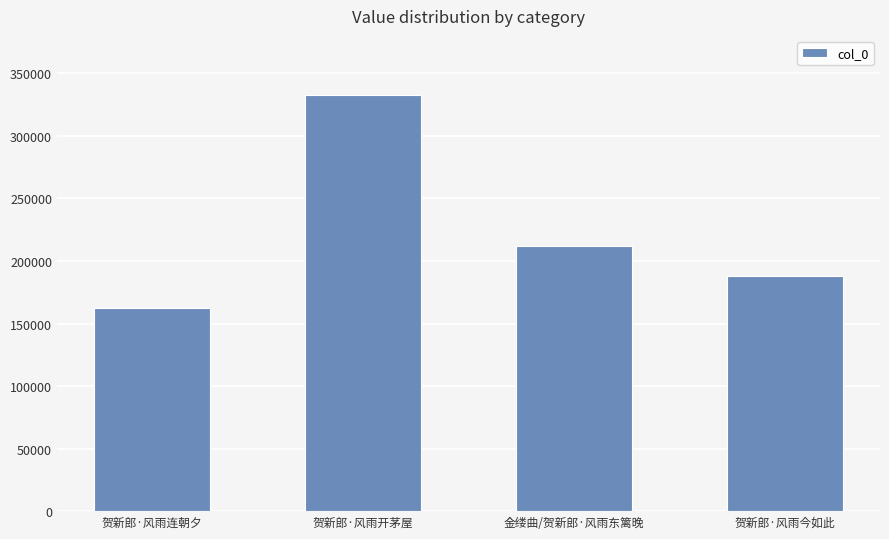

What is the value of the 4th bar from the left?

188227